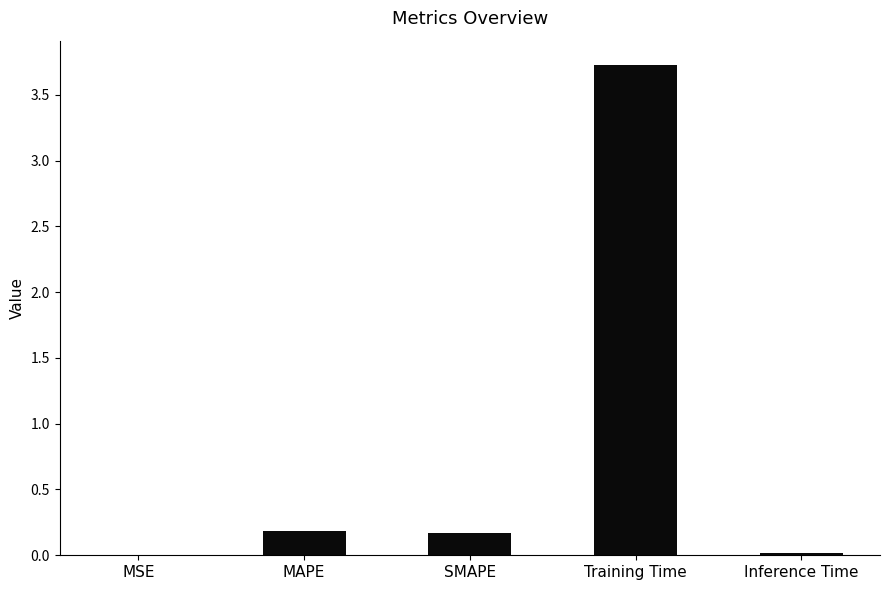

Between MAPE and MSE, which is larger?

MAPE